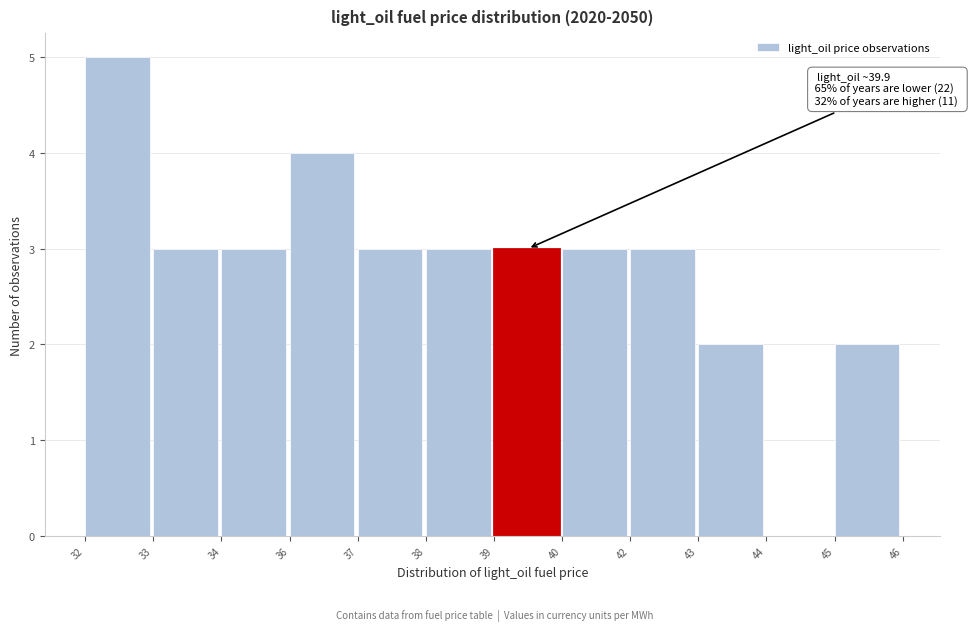

Reading right to left, extract all data points from this chart.

45=2	44=0	43=2	42=3	40=3	39=3	38=3	37=3	36=4	34=3	33=3	32=5